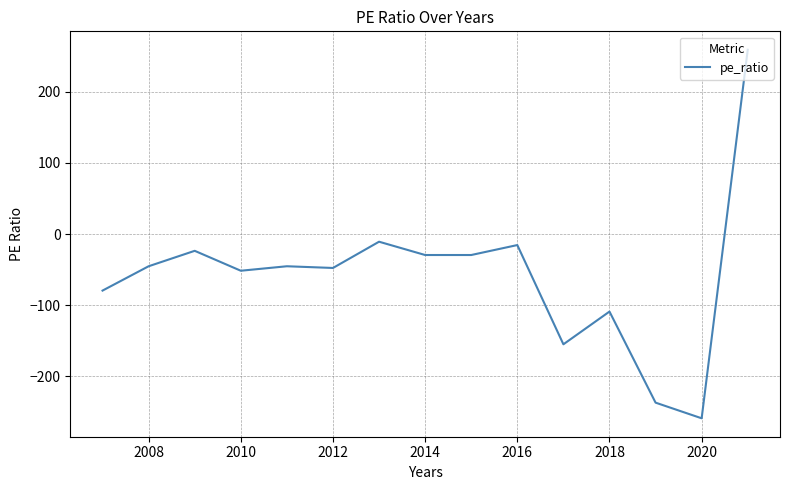

What is the difference between the maximum and minimum values?

518.0